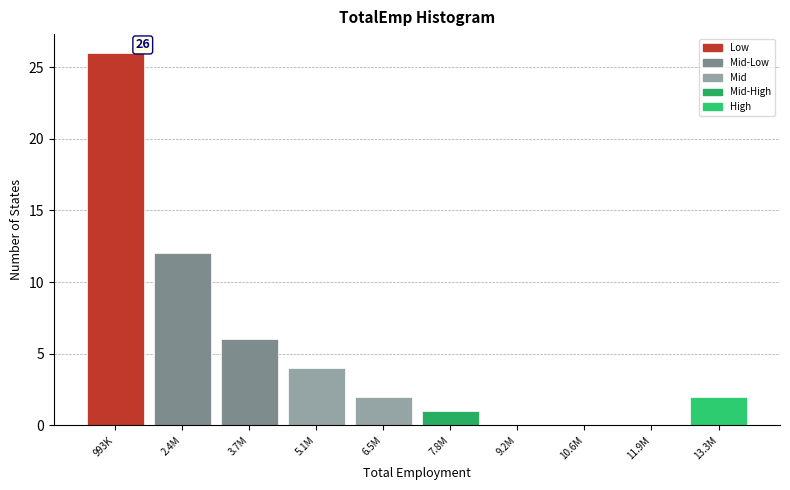

Reading right to left, extract all data points from this chart.

13.3M=2	11.9M=0	10.6M=0	9.2M=0	7.8M=1	6.5M=2	5.1M=4	3.7M=6	2.4M=12	993K=26